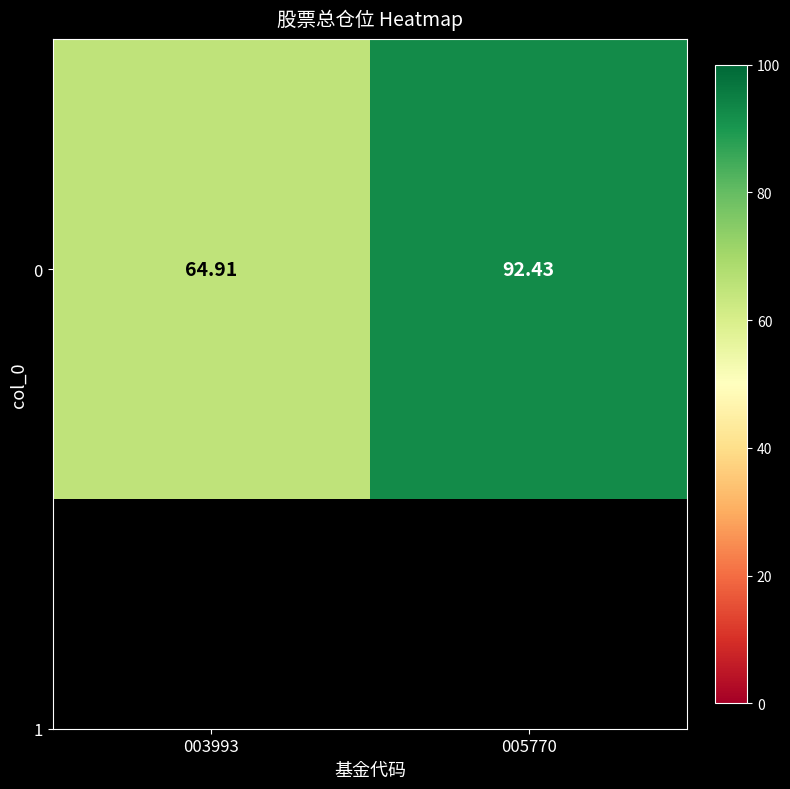

How many values are below 92?

1